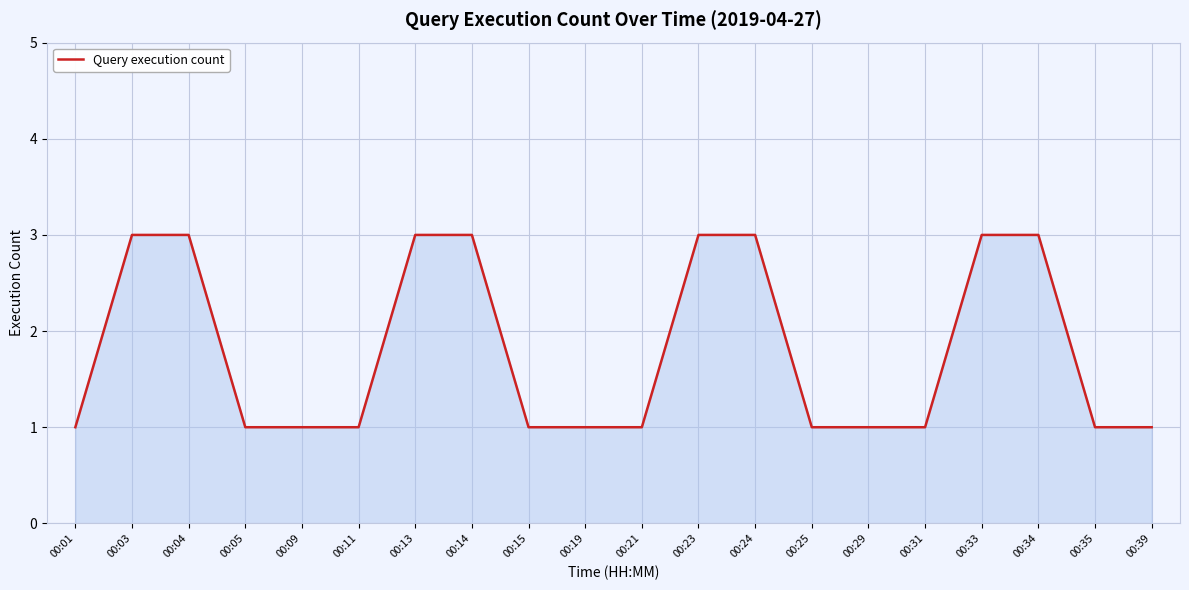

What is the maximum value shown in the chart?

3